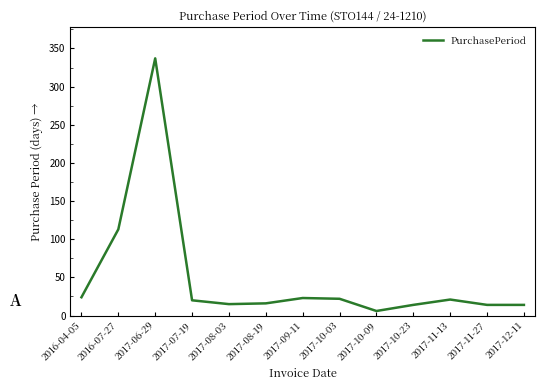

What is the difference between the values at 2017-11-13 and 2017-06-29?

316